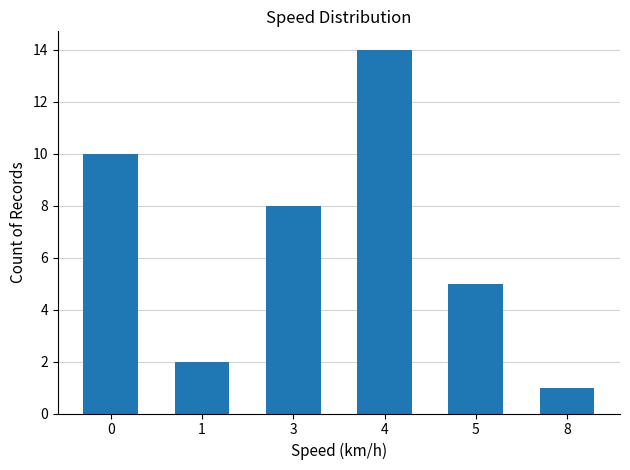

At which label is the value closest to 7?

3